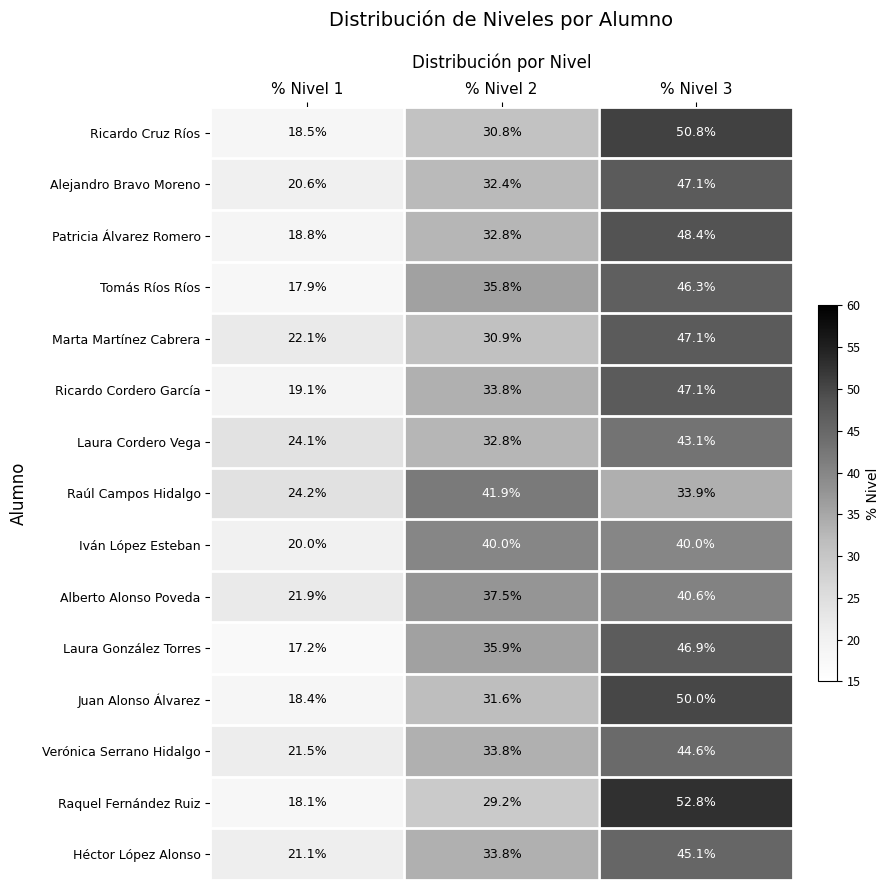

Is it true that Laura Cordero Vega equals 32.8 at % Nivel 2?

True